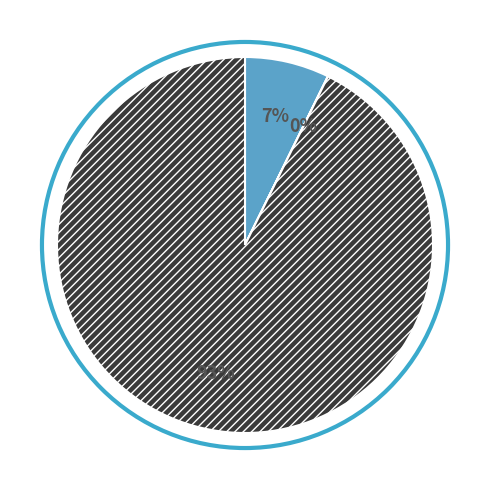

Is there a majority slice in this chart?

Yes